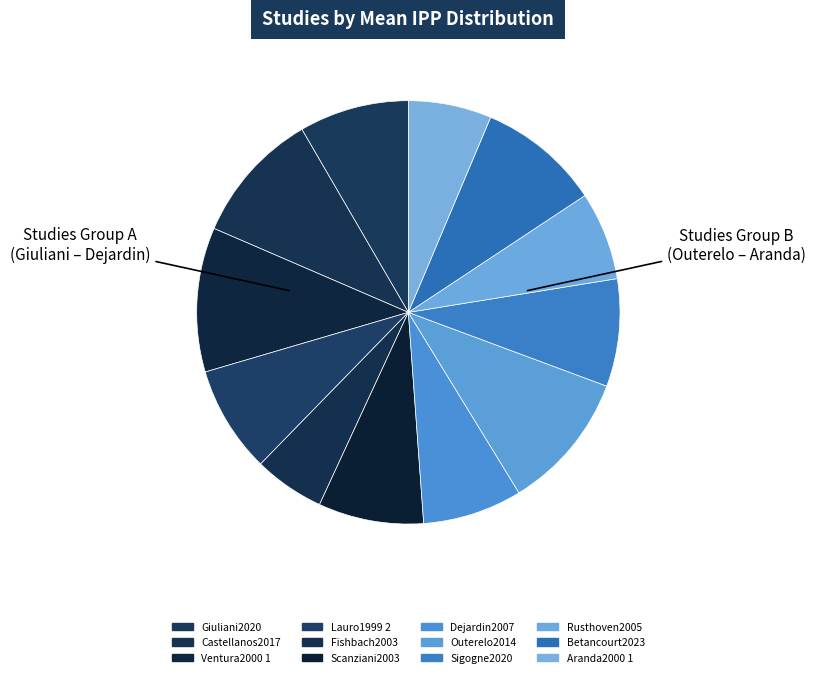

Count the number of slices in the pie.

12